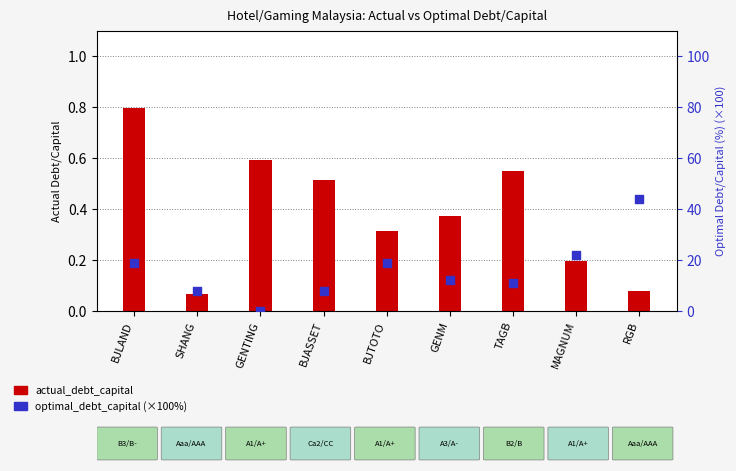

At how many categories does at least one series exceed 40?

1